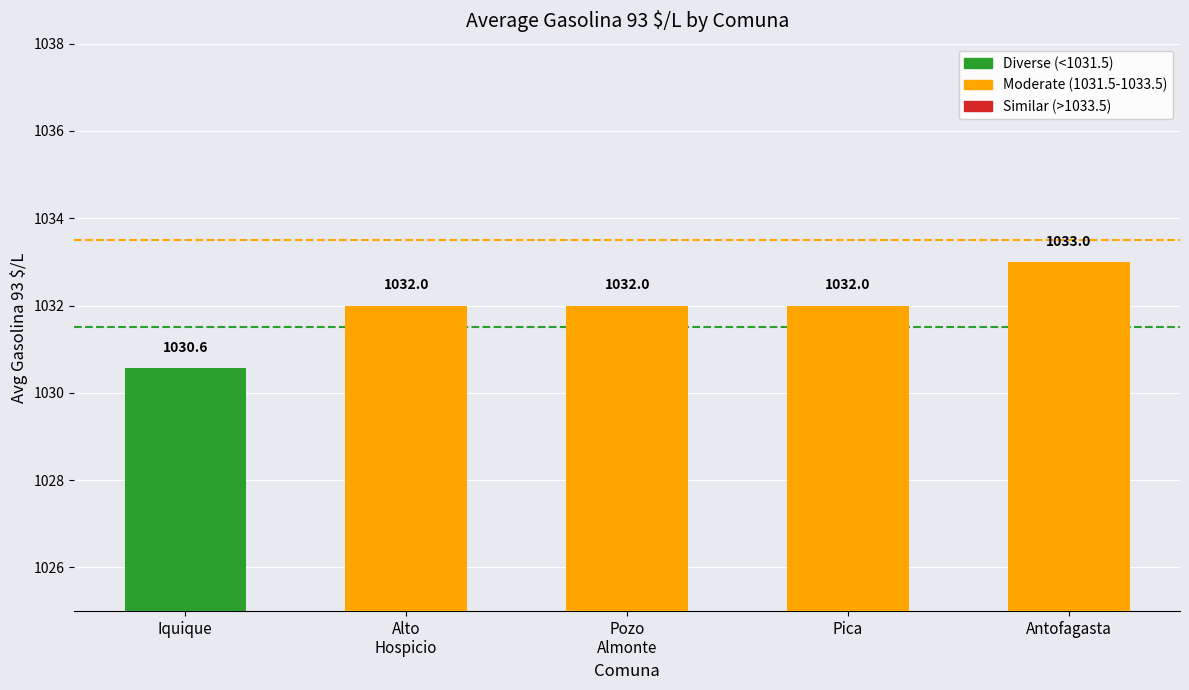

List the labels in order of value, largest first.

Antofagasta, Alto Hospicio, Pozo Almonte, Pica, Iquique